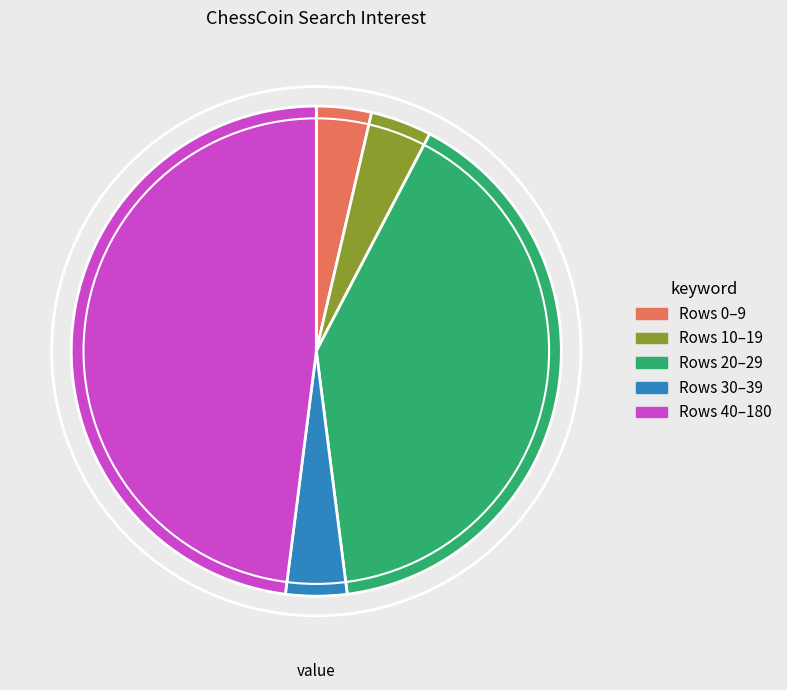

Is the sum of Rows 0–9 and Rows 40–180 greater than half?

Yes